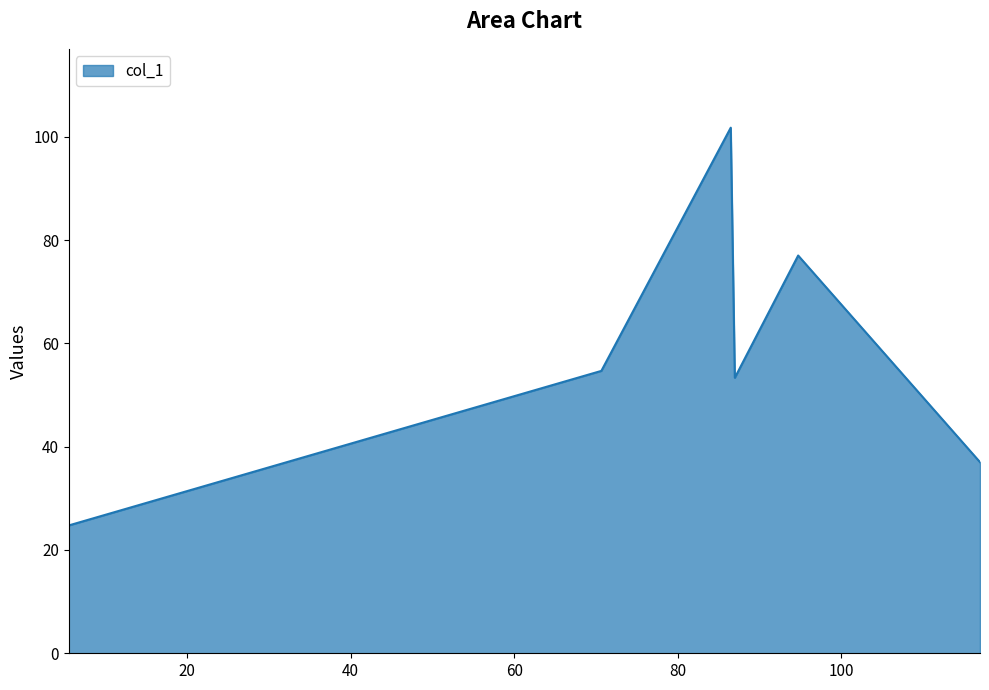

What is the smallest value displayed?

24.8